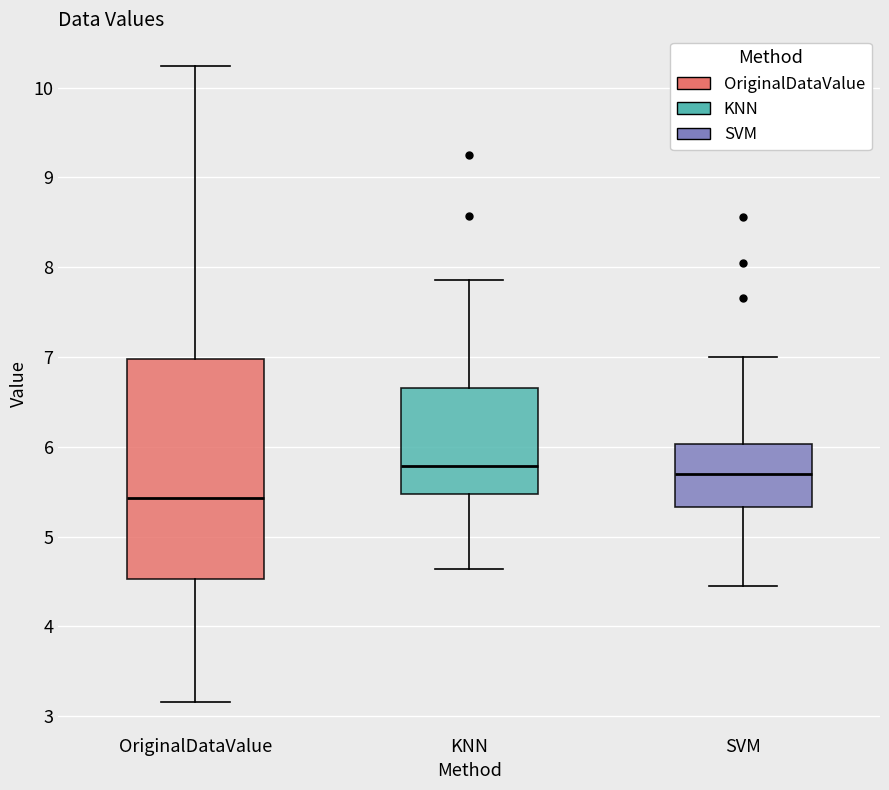

Which box is the tallest, from its lower edge to its upper edge?

OriginalDataValue